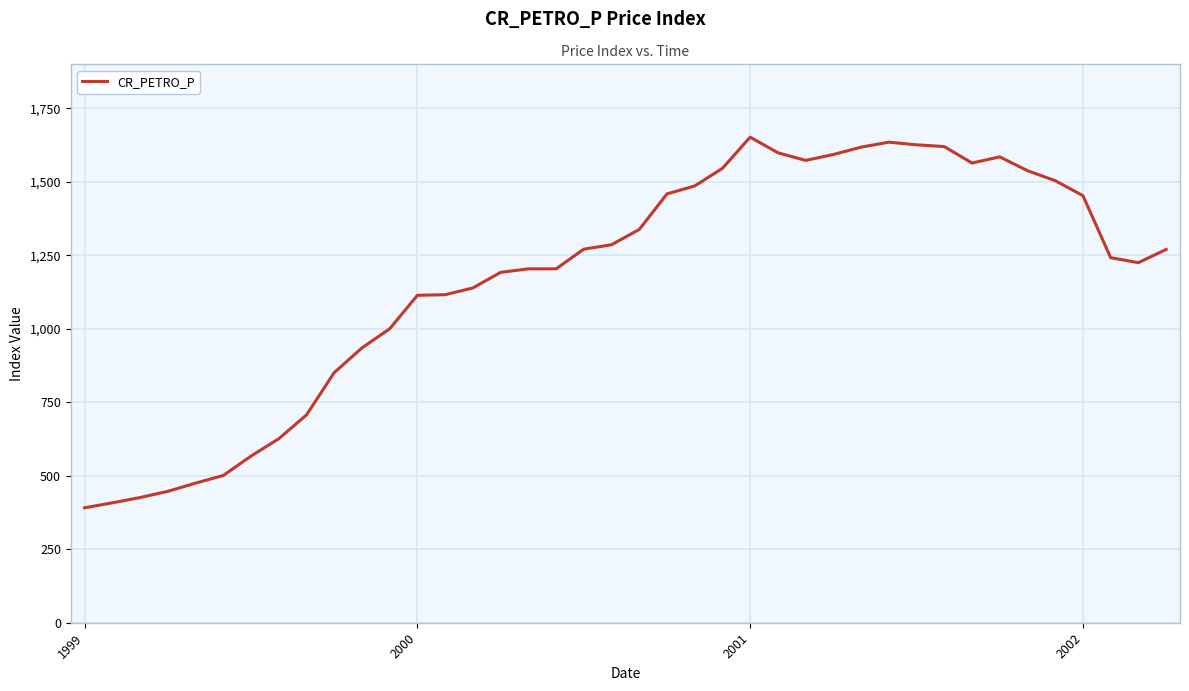

What is the maximum value shown in the chart?

1652